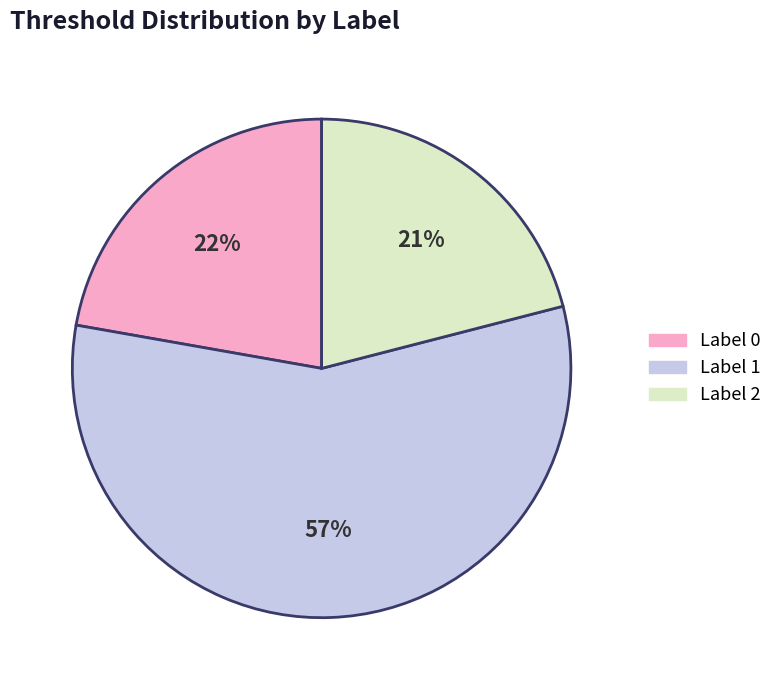

What is the majority slice?

Label 1